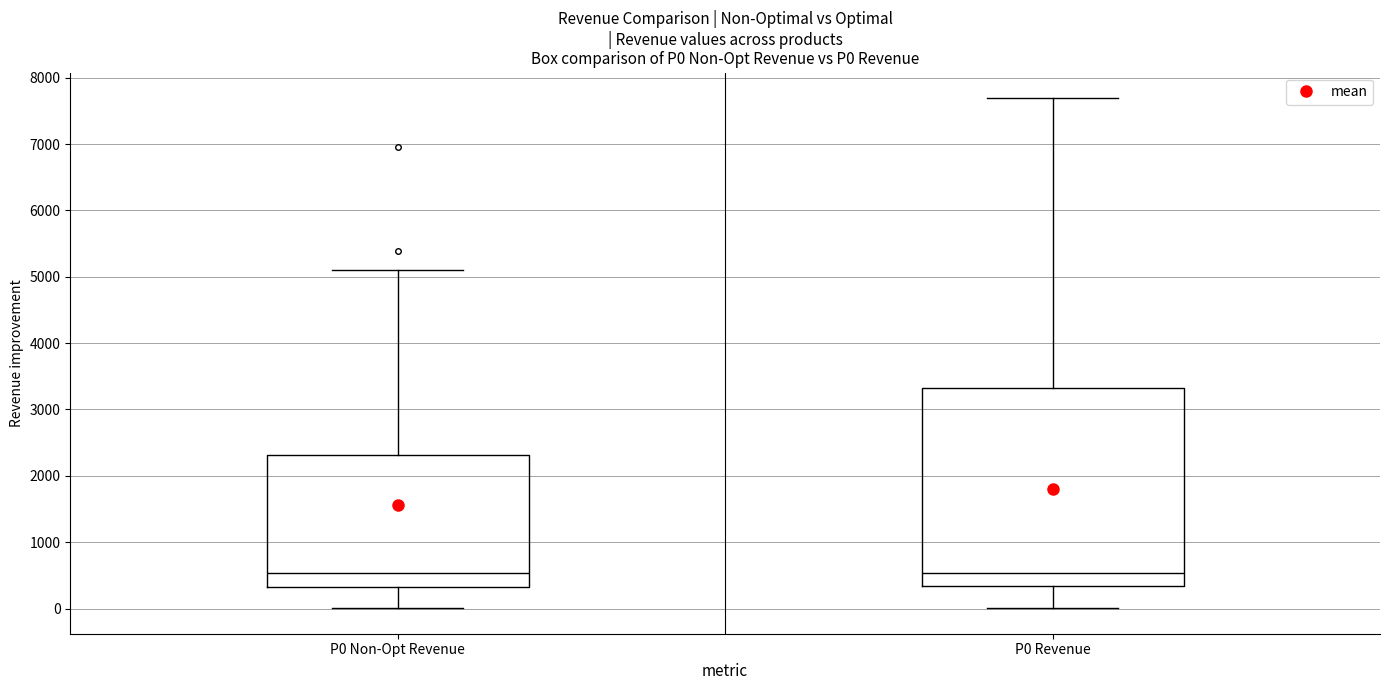

Reading left to right, read every box against the y-axis: the position of its median line, the range the box covers, and the ends of its whiskers. The values are not printed on the chart, so give them approximately, as read against the axis.

P0 Non-Opt Revenue: median 500, box 300 to 2300, whiskers 0 to 5100
P0 Revenue: median 500, box 300 to 3300, whiskers 0 to 7700